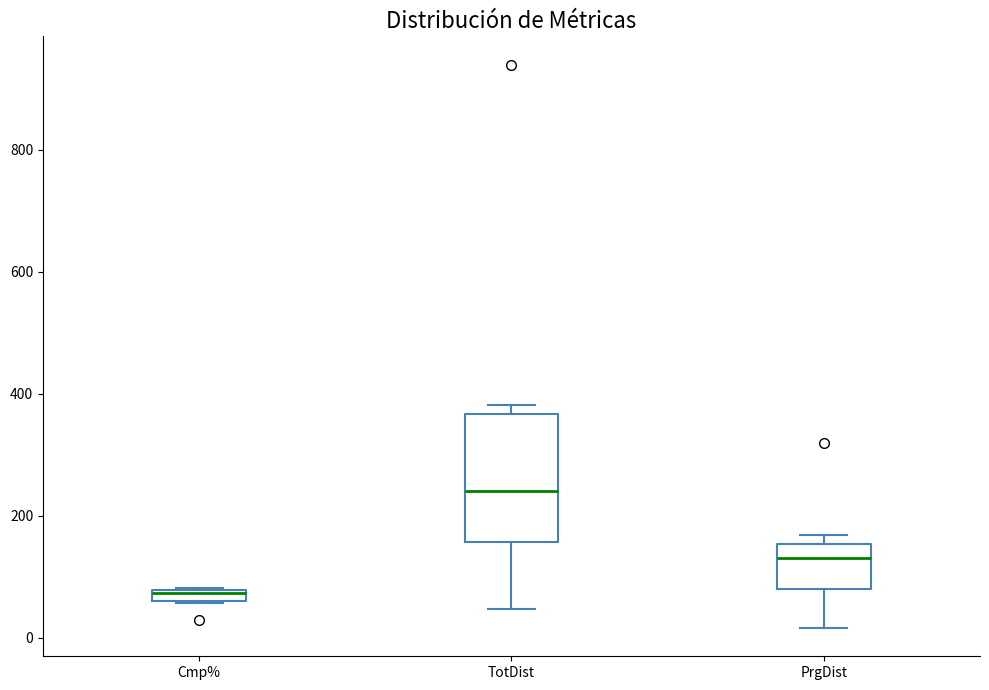

Where does the lower whisker of the box for PrgDist end on the y-axis? The values are not printed on the chart, so give them approximately, as read against the axis.

20